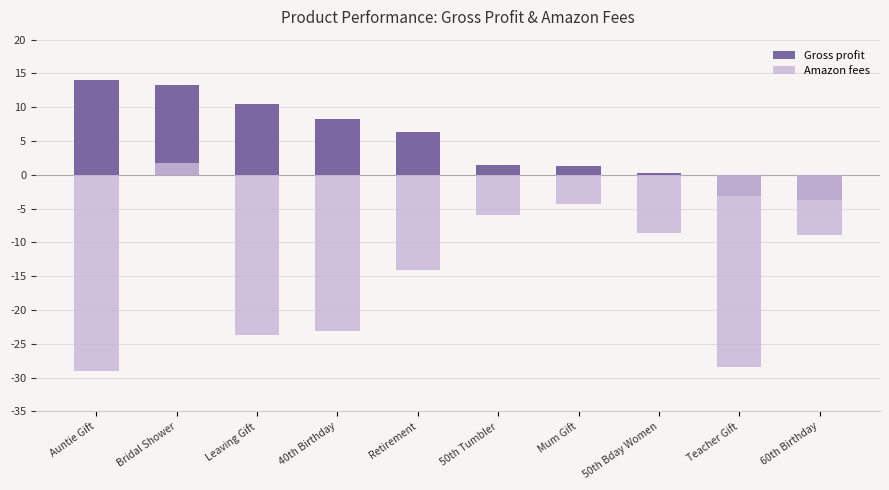

Which category has the lowest value in the Amazon fees series?

Auntie Gift